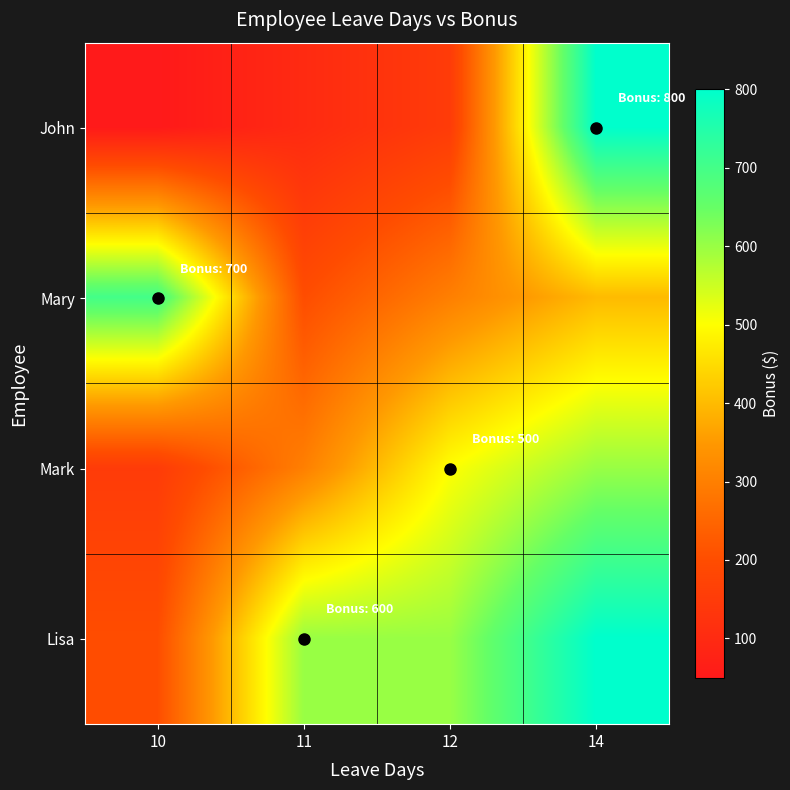

At which category is the sum across all series the highest?

14